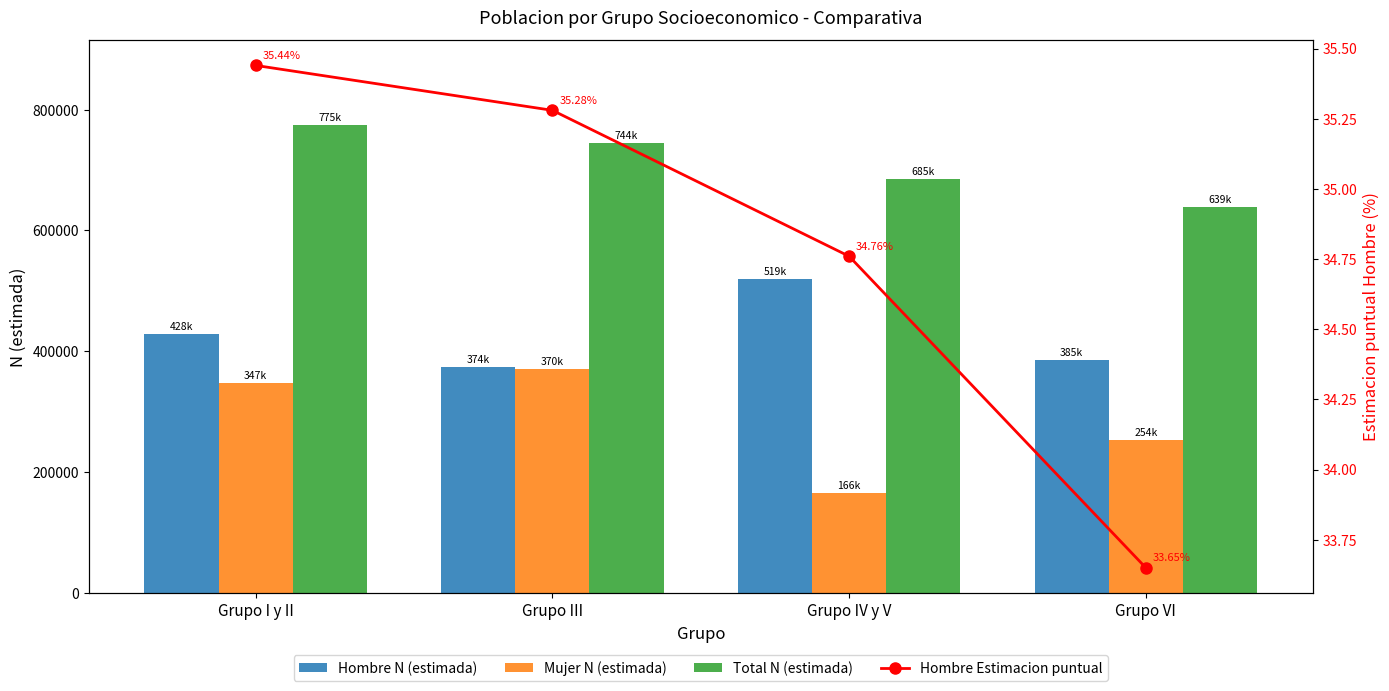

Where is Hombre N (estimada) nearest to the value 446571?

Grupo I y II